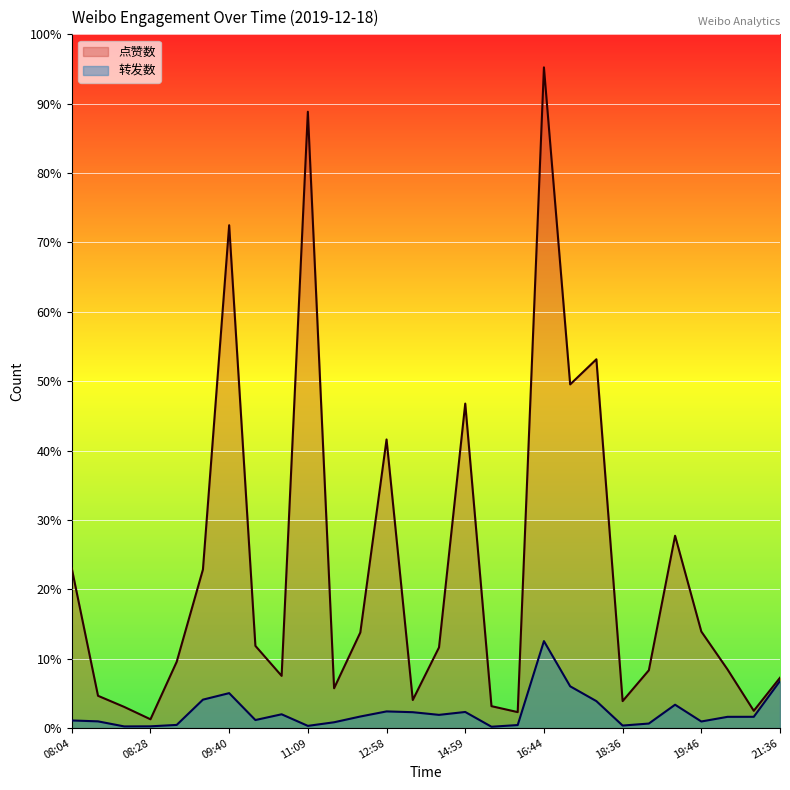

What is the label of the 10th point from the left?

11:09